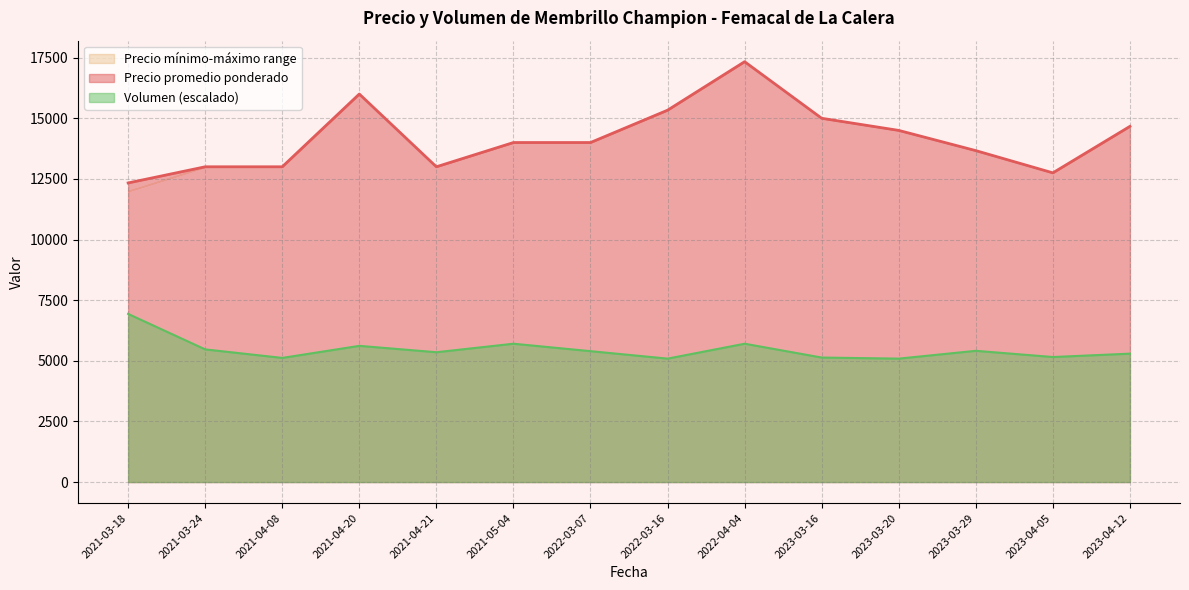

At which category is the sum across all series the highest?

2022-04-04